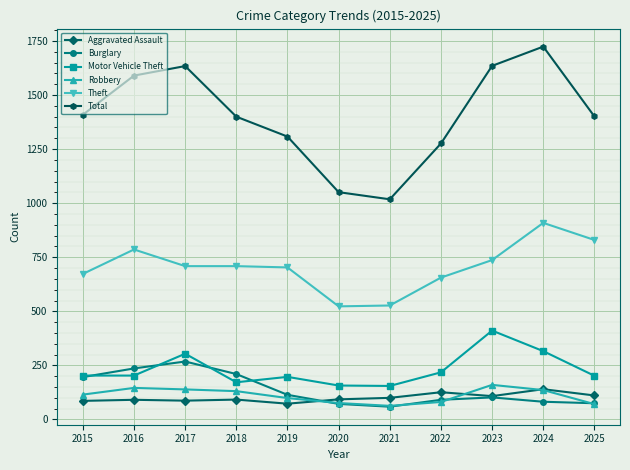

True or false: Burglary has more than 0 points higher than both neighbors.

True